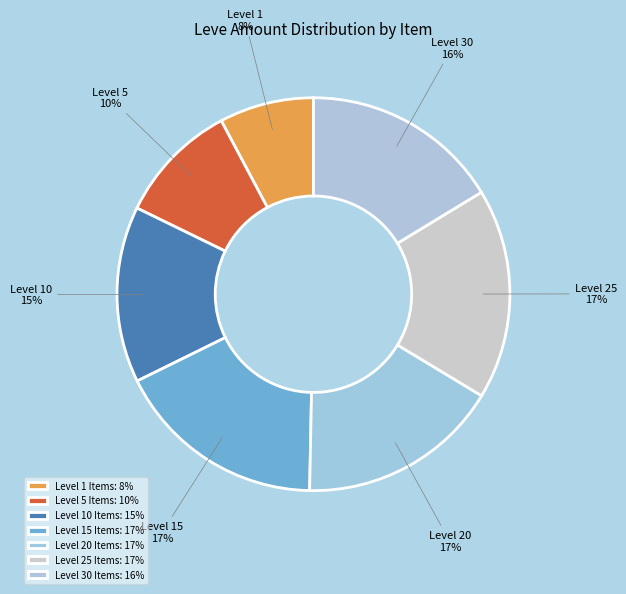

How many segments does this pie chart have?

7